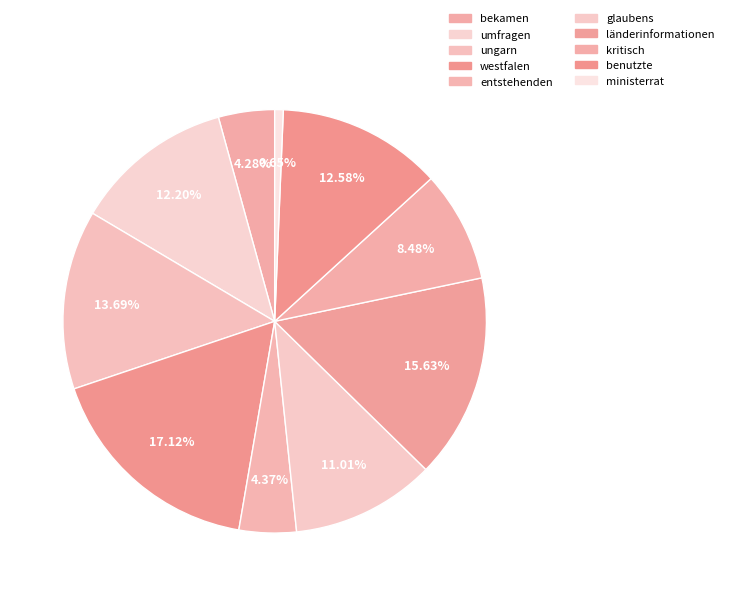

How many segments does this pie chart have?

10